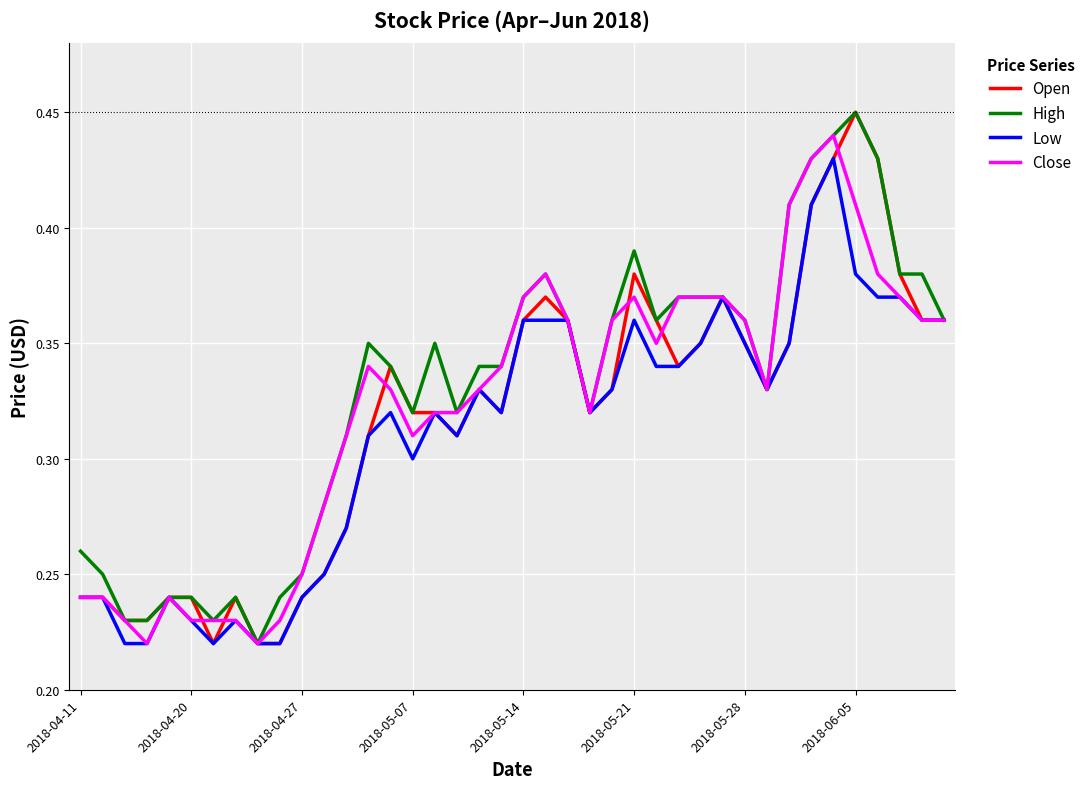

Rank the series by their average value, from highest to lowest.

High, Close, Open, Low